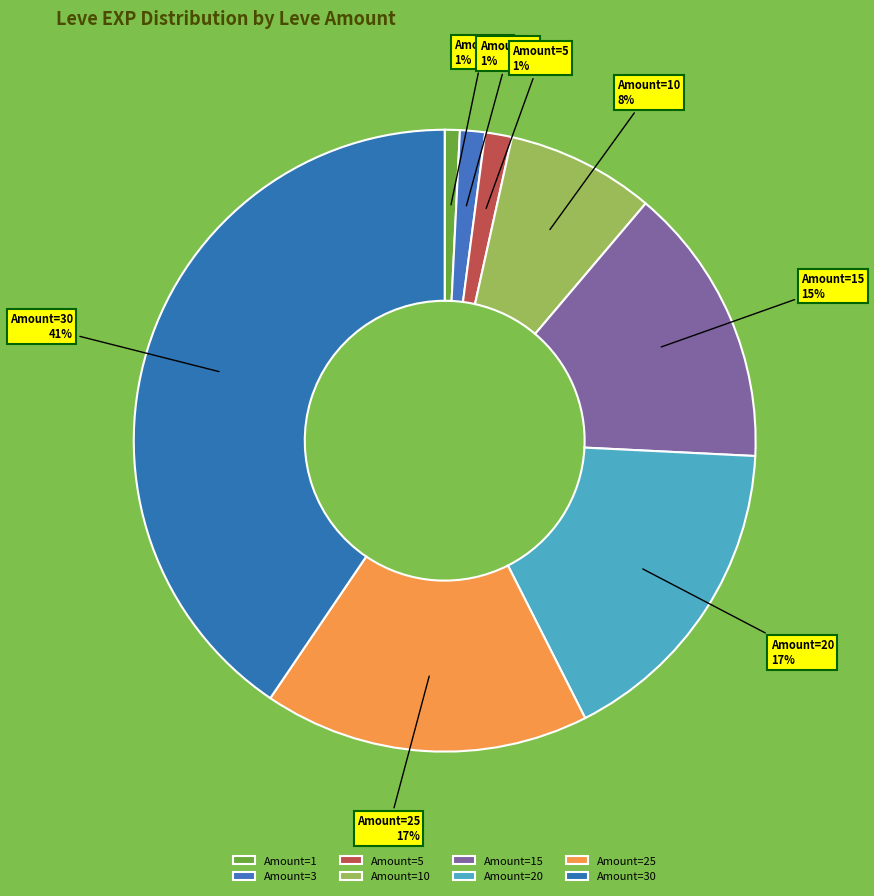

Is there a majority slice in this chart?

No